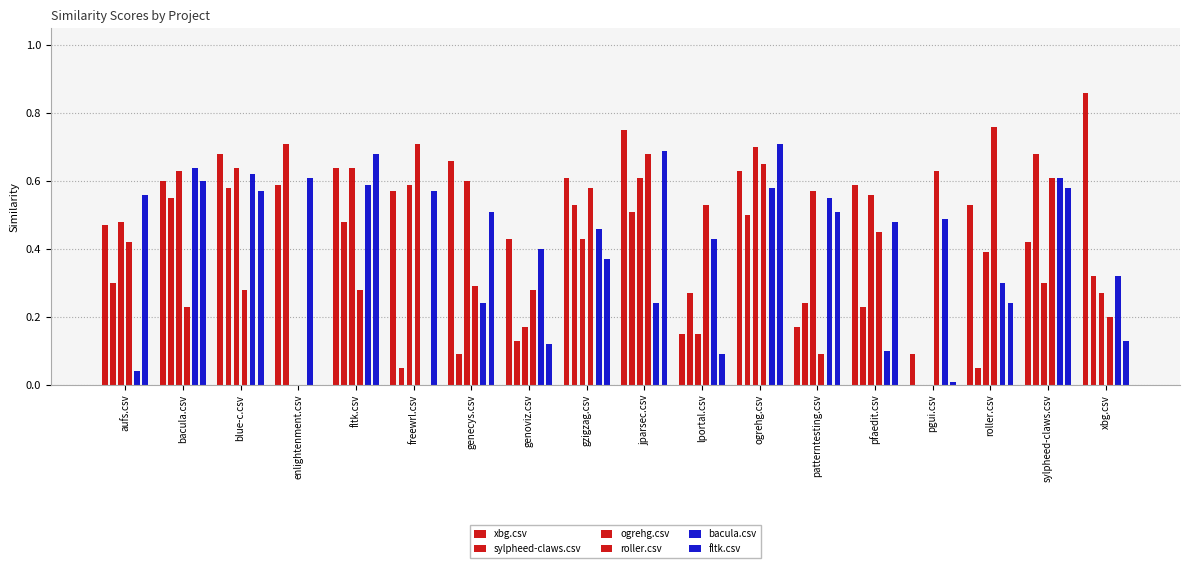

Reading left to right, transcribe all the data shown in this chart.

xbg.csv: aufs.csv=0.5	bacula.csv=0.6	blue-c.csv=0.7	enlightenment.csv=0.6	fltk.csv=0.6	freewrl.csv=0.6	genecys.csv=0.7	genoviz.csv=0.4	gzigzag.csv=0.6	jparsec.csv=0.8	lportal.csv=0.1	ogrehg.csv=0.6	patterntesting.csv=0.2	pfaedit.csv=0.6	pgui.csv=0.1	roller.csv=0.5	sylpheed-claws.csv=0.4	xbg.csv=0.9
sylpheed-claws.csv: aufs.csv=0.3	bacula.csv=0.6	blue-c.csv=0.6	enlightenment.csv=0.7	fltk.csv=0.5	freewrl.csv=0.1	genecys.csv=0.1	genoviz.csv=0.1	gzigzag.csv=0.5	jparsec.csv=0.5	lportal.csv=0.3	ogrehg.csv=0.5	patterntesting.csv=0.2	pfaedit.csv=0.2	pgui.csv=0.0	roller.csv=0.1	sylpheed-claws.csv=0.7	xbg.csv=0.3
ogrehg.csv: aufs.csv=0.5	bacula.csv=0.6	blue-c.csv=0.6	enlightenment.csv=0.0	fltk.csv=0.6	freewrl.csv=0.6	genecys.csv=0.6	genoviz.csv=0.2	gzigzag.csv=0.4	jparsec.csv=0.6	lportal.csv=0.1	ogrehg.csv=0.7	patterntesting.csv=0.6	pfaedit.csv=0.6	pgui.csv=0.0	roller.csv=0.4	sylpheed-claws.csv=0.3	xbg.csv=0.3
roller.csv: aufs.csv=0.4	bacula.csv=0.2	blue-c.csv=0.3	enlightenment.csv=0.0	fltk.csv=0.3	freewrl.csv=0.7	genecys.csv=0.3	genoviz.csv=0.3	gzigzag.csv=0.6	jparsec.csv=0.7	lportal.csv=0.5	ogrehg.csv=0.7	patterntesting.csv=0.1	pfaedit.csv=0.5	pgui.csv=0.6	roller.csv=0.8	sylpheed-claws.csv=0.6	xbg.csv=0.2
bacula.csv: aufs.csv=0.0	bacula.csv=0.6	blue-c.csv=0.6	enlightenment.csv=0.6	fltk.csv=0.6	freewrl.csv=0.0	genecys.csv=0.2	genoviz.csv=0.4	gzigzag.csv=0.5	jparsec.csv=0.2	lportal.csv=0.4	ogrehg.csv=0.6	patterntesting.csv=0.6	pfaedit.csv=0.1	pgui.csv=0.5	roller.csv=0.3	sylpheed-claws.csv=0.6	xbg.csv=0.3
fltk.csv: aufs.csv=0.6	bacula.csv=0.6	blue-c.csv=0.6	enlightenment.csv=0.0	fltk.csv=0.7	freewrl.csv=0.6	genecys.csv=0.5	genoviz.csv=0.1	gzigzag.csv=0.4	jparsec.csv=0.7	lportal.csv=0.1	ogrehg.csv=0.7	patterntesting.csv=0.5	pfaedit.csv=0.5	pgui.csv=0.0	roller.csv=0.2	sylpheed-claws.csv=0.6	xbg.csv=0.1